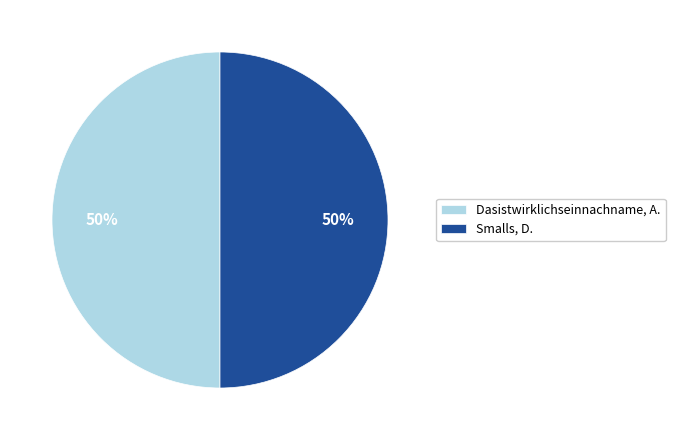

To the nearest percent, what is the difference between the largest and smallest slice percentages?

0%